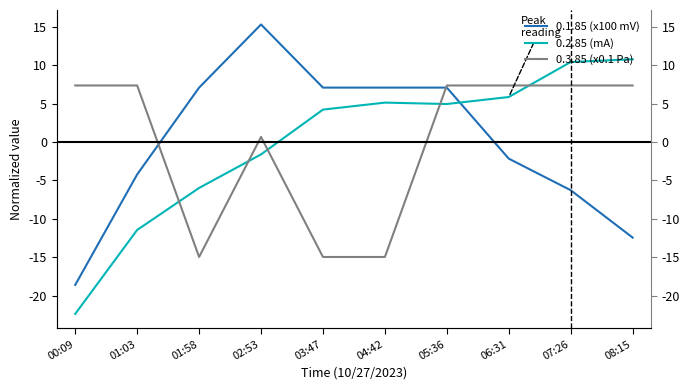

What is the maximum value shown in the chart?

15.3